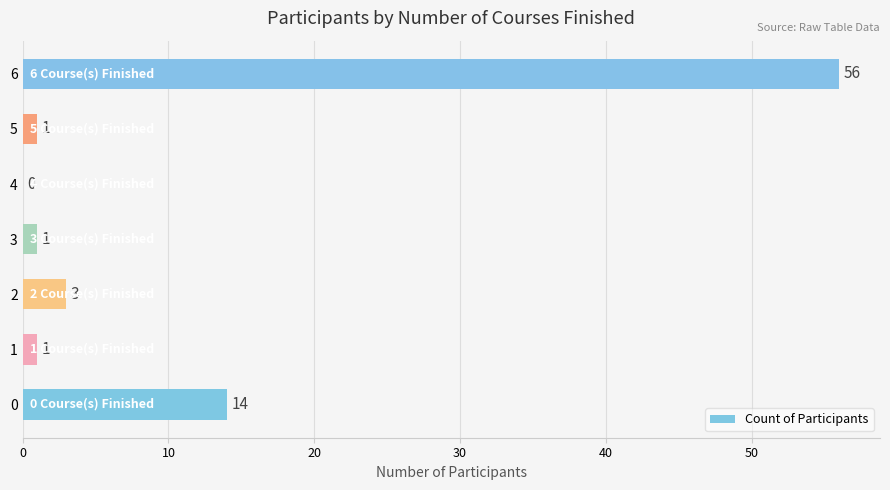

The value at 4 is -29. True or false?

False